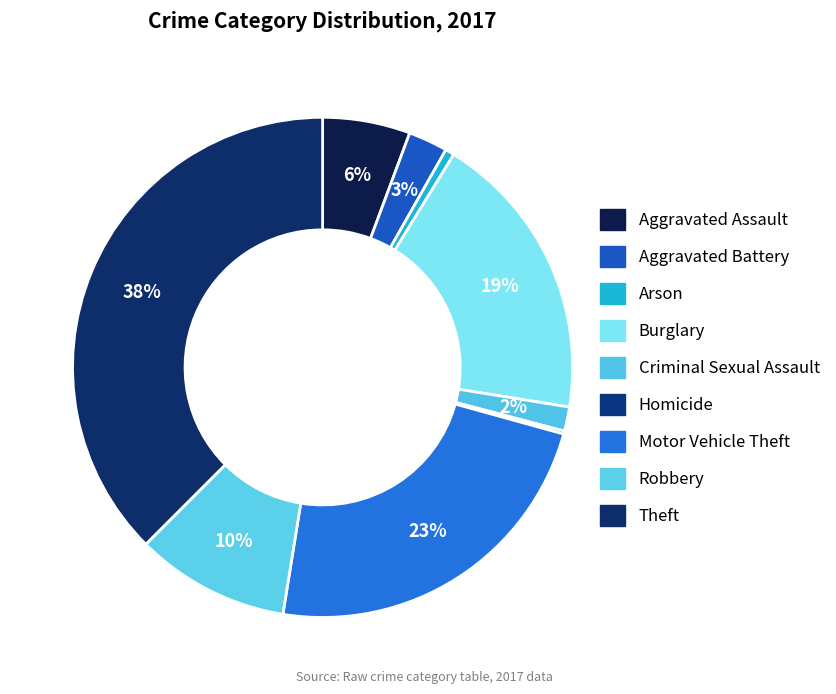

Does any single category account for the majority?

No